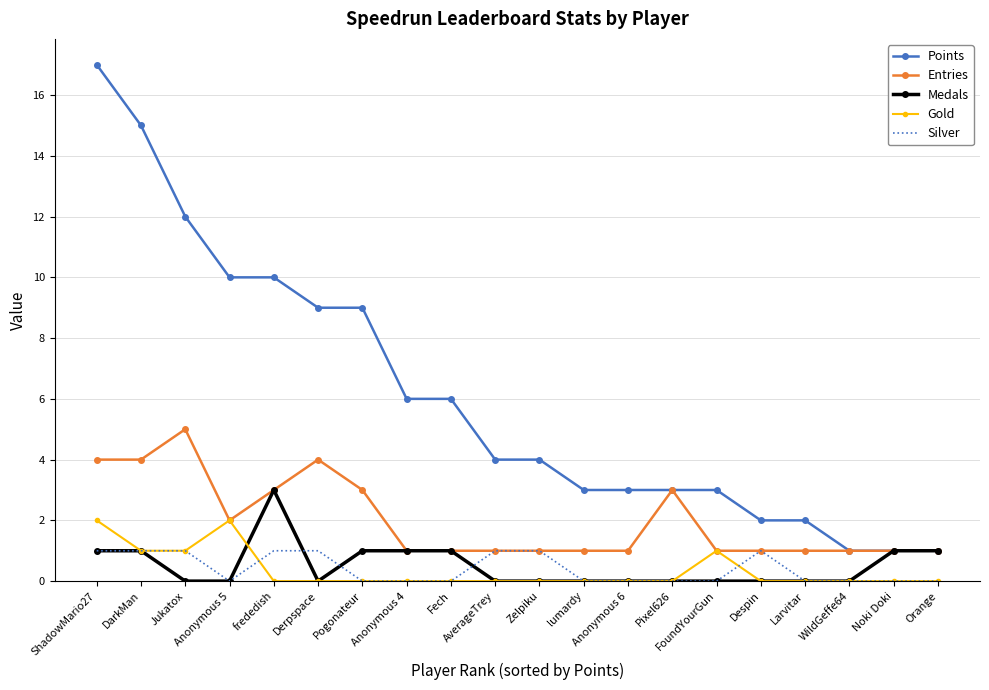

What is the difference between the maximum and second lowest values in the Points series?

16